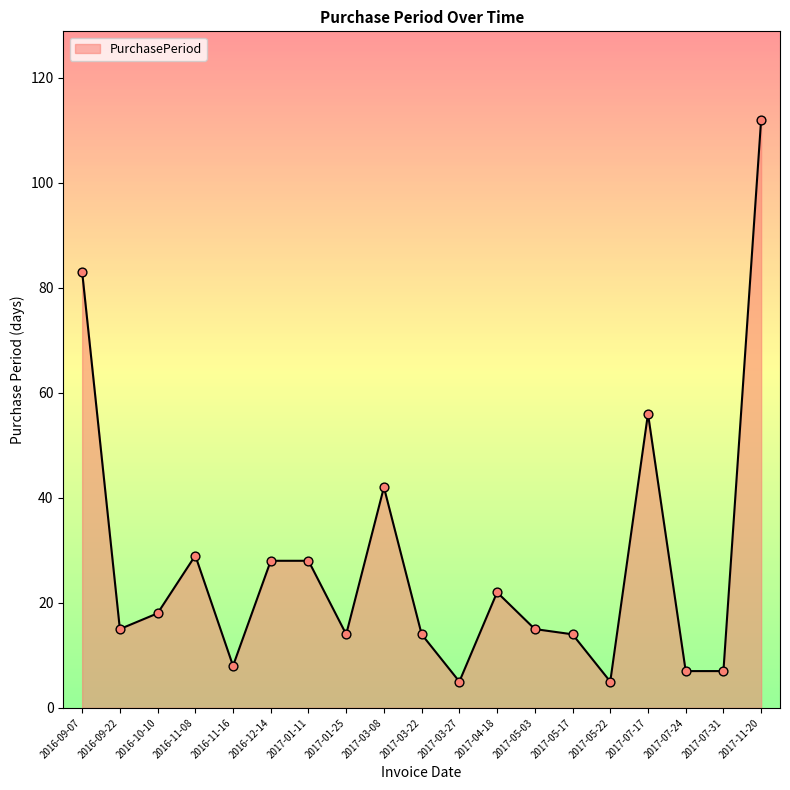

What is the change in value from 2017-04-18 to 2017-07-31?

-15